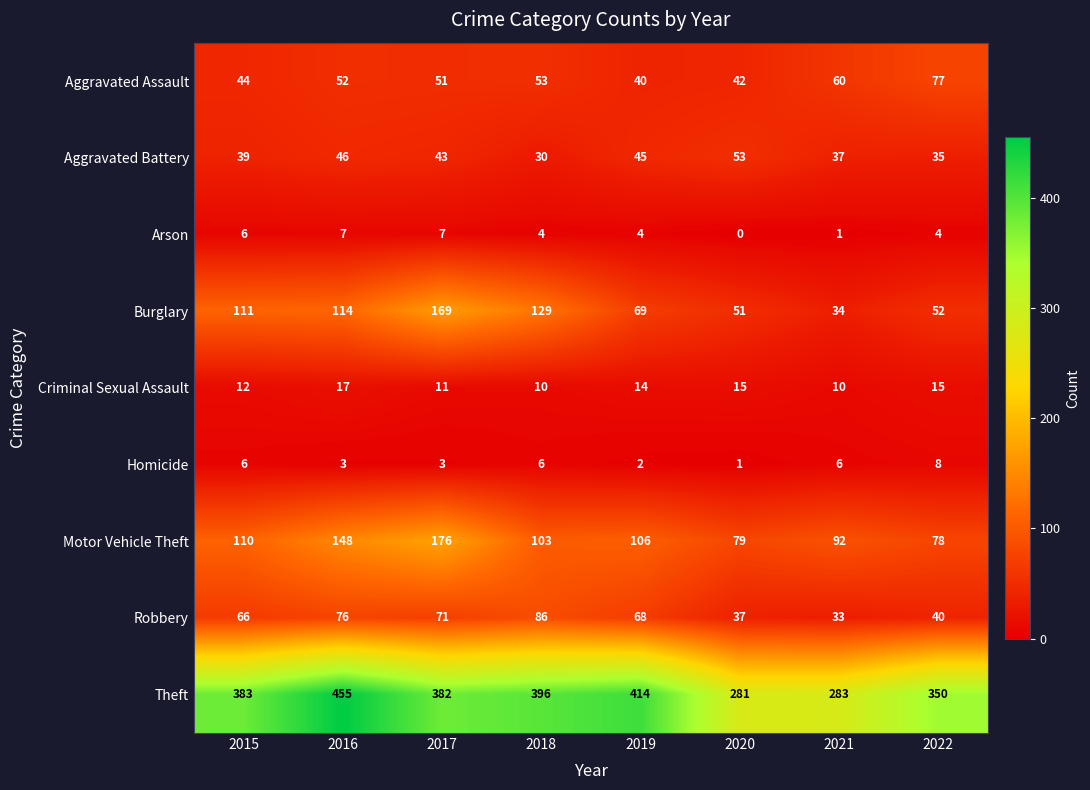

Where is Criminal Sexual Assault nearest to the value 13?

2015